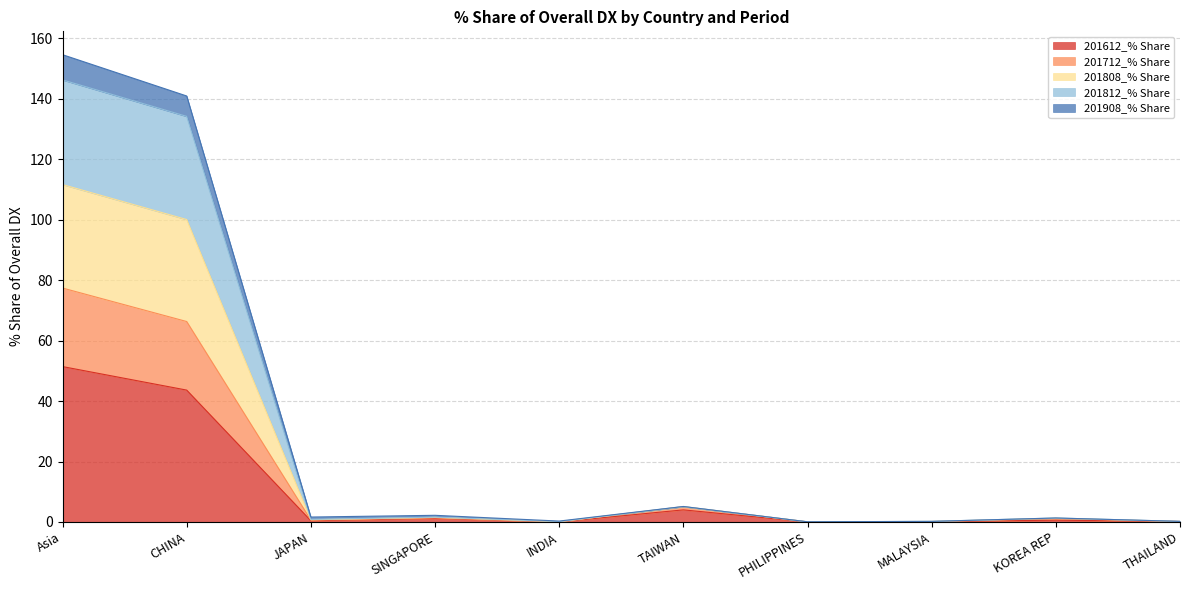

What is the value of the 201812_% Share point at the 7th from the left?

0.1